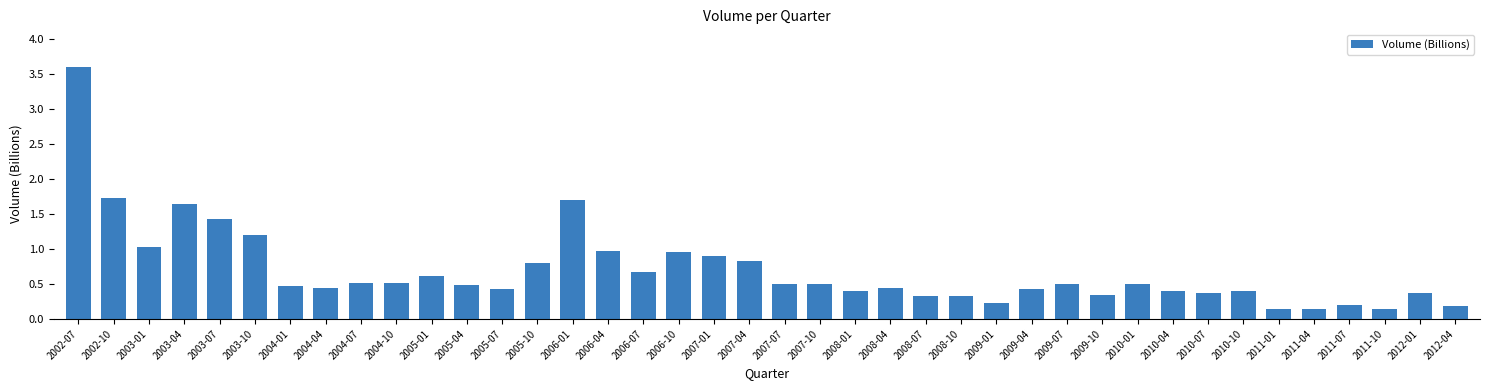

Does the chart contain any negative values?

No